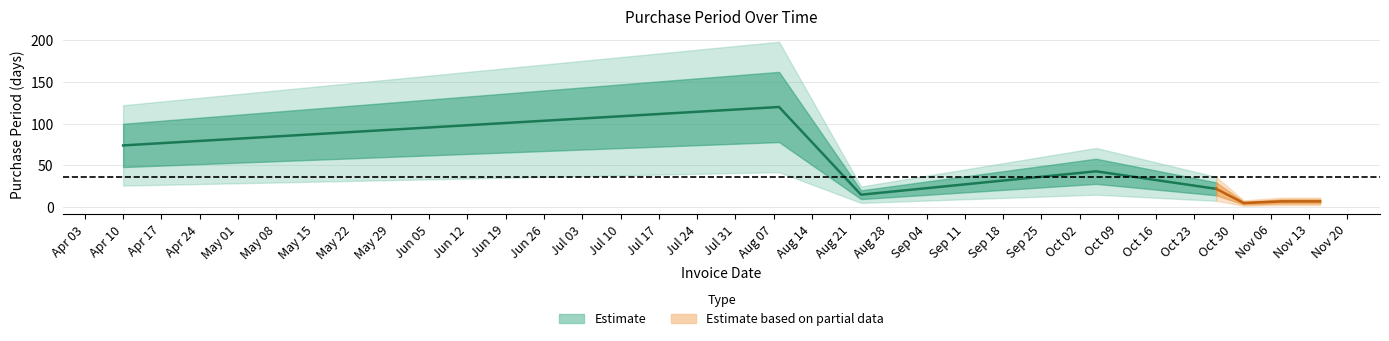

Where does the data first go above 22?

2017-04-10